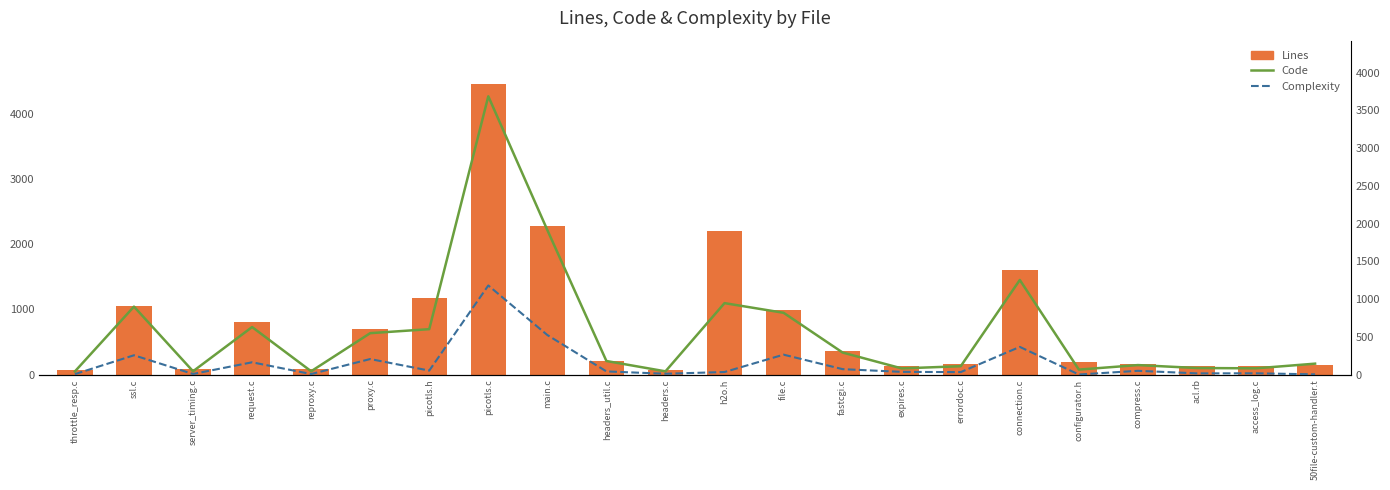

What is the difference between the highest and lowest values at request.c?

639